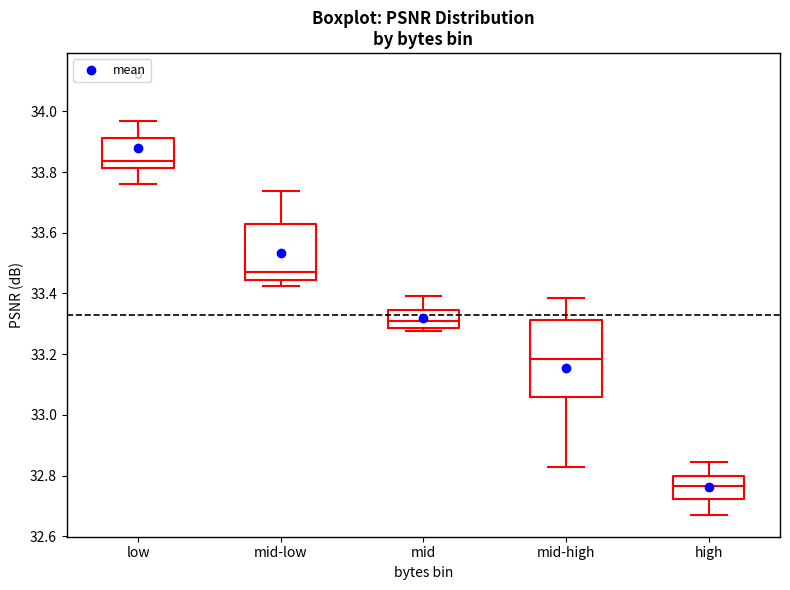

Which box has the highest median line?

low